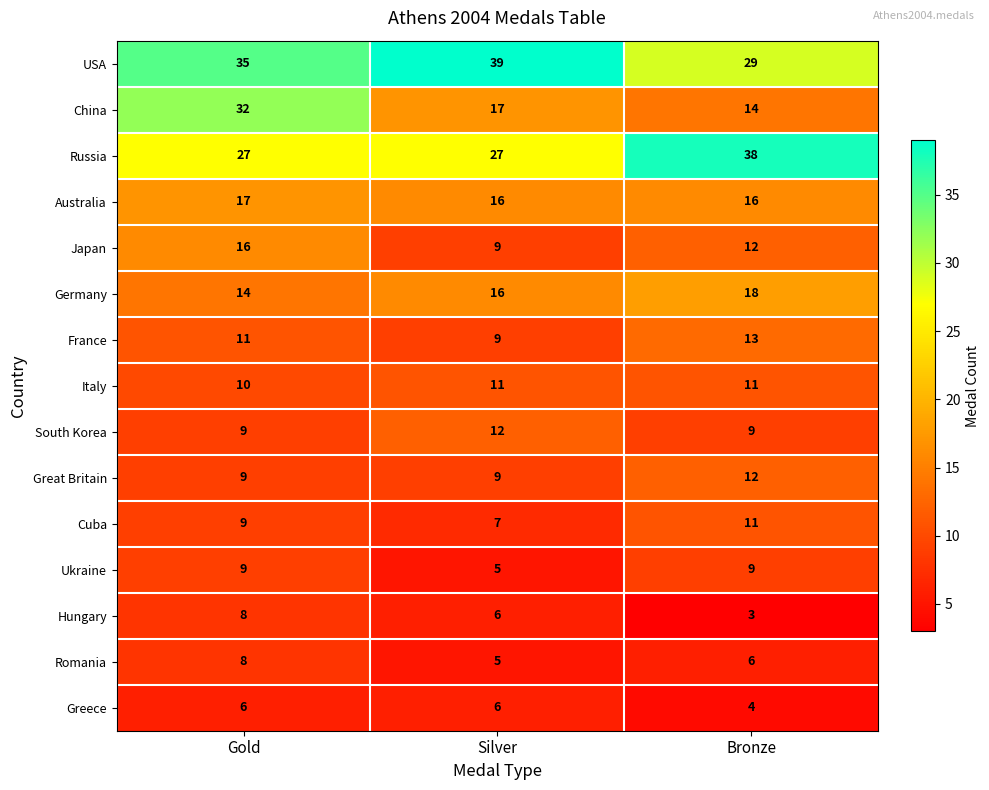

Rank the categories by Japan value from lowest to highest.

Silver, Bronze, Gold